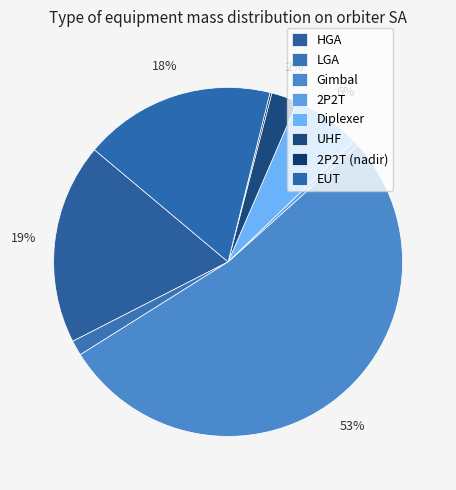

Is it true that EUT is 18% of the pie?

True